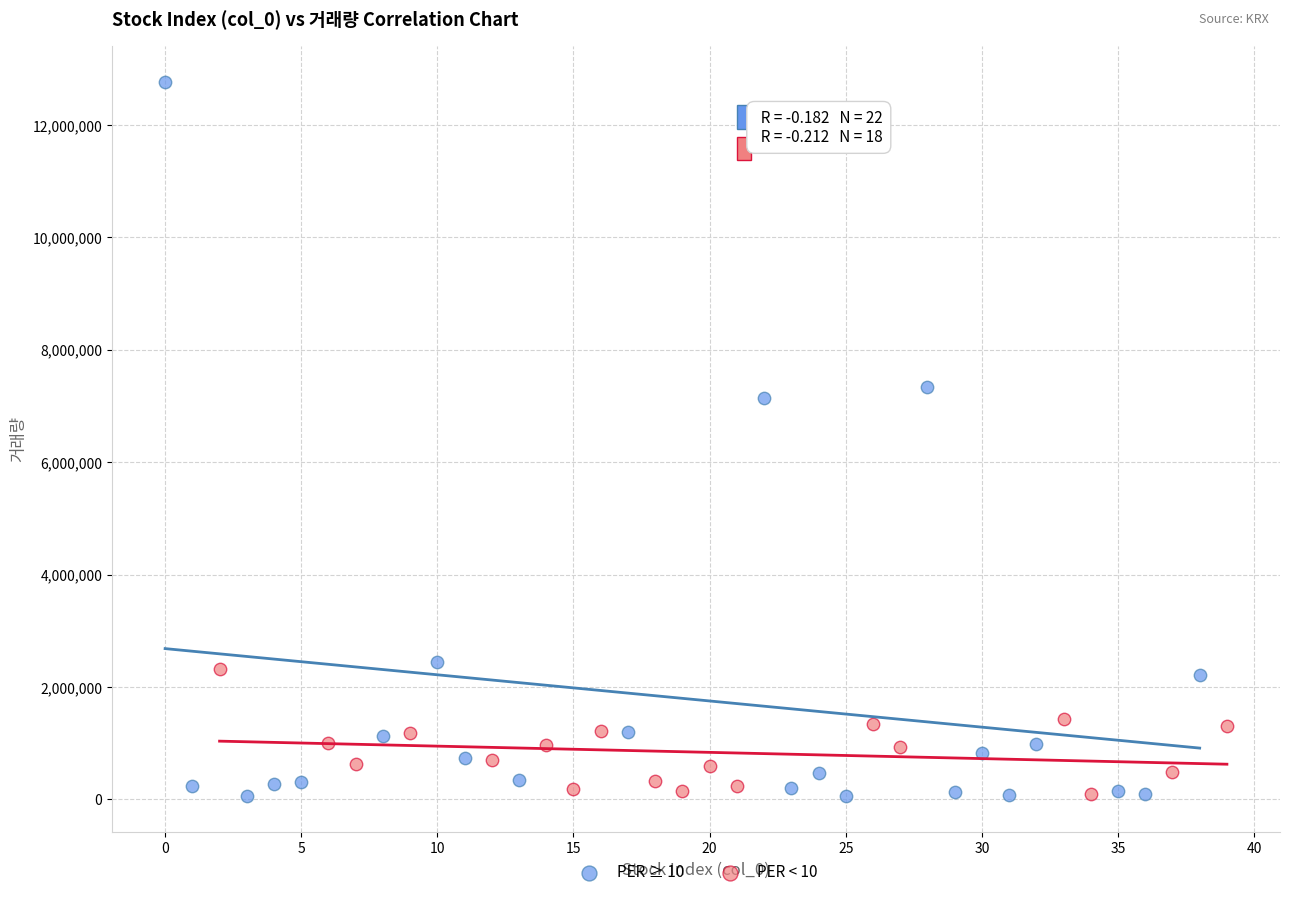

Which series has the largest Y range (max minus min)?

PER ≥ 10